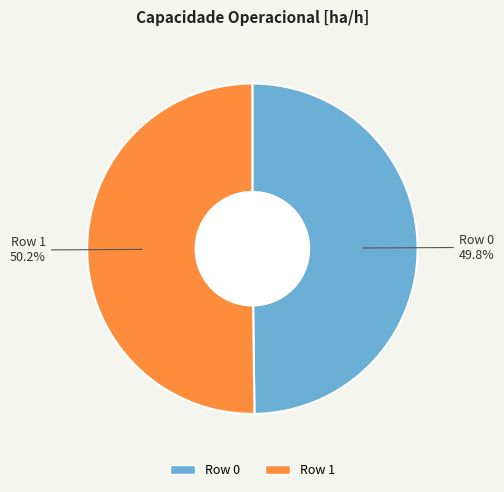

True or false: Row 1 accounts for 63% of the total.

False